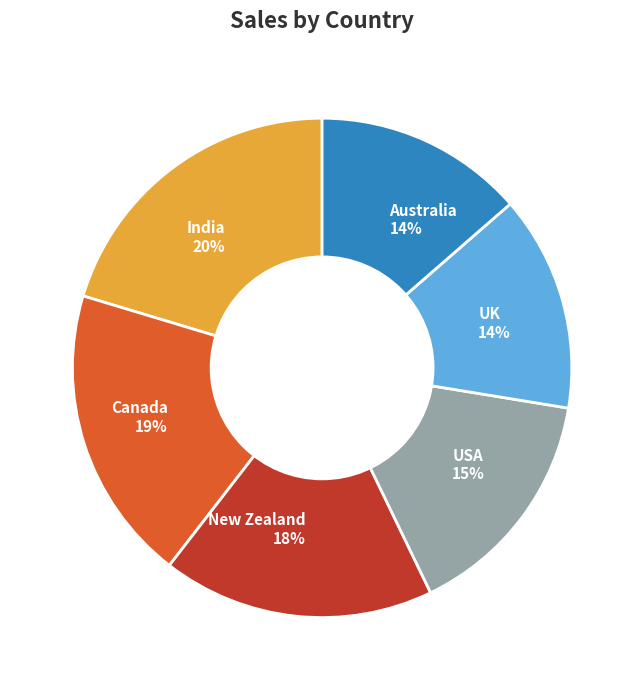

Which category has the biggest portion of the pie?

India